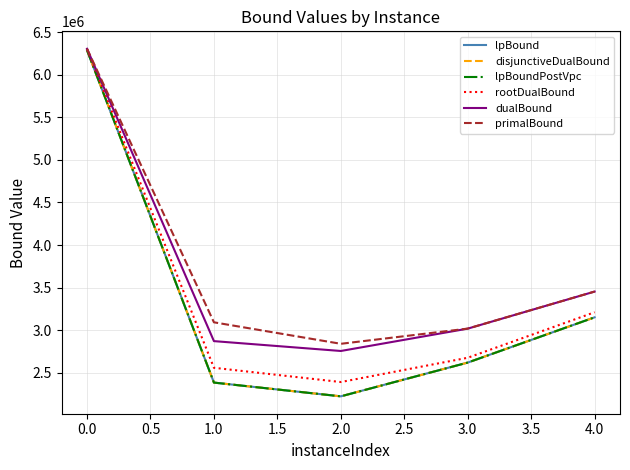

Is this an area chart (filled region under the line)?

No